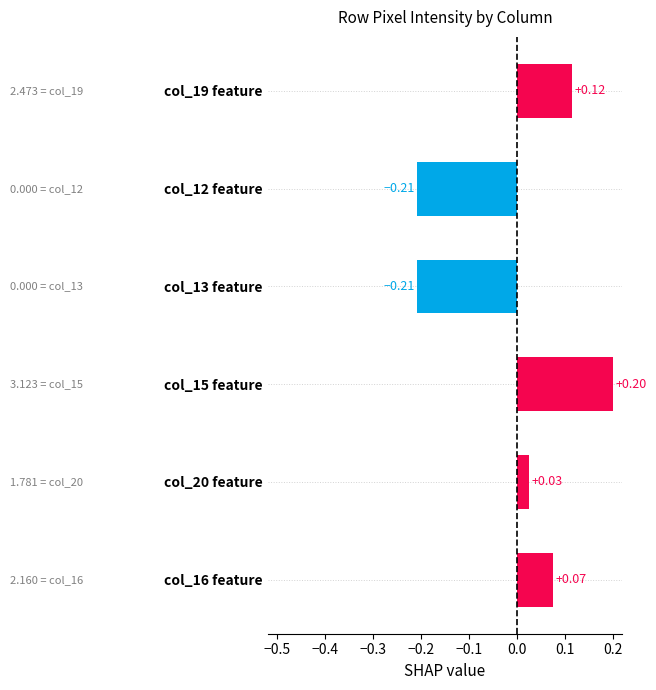

What is the difference between the maximum and second lowest values?

0.4